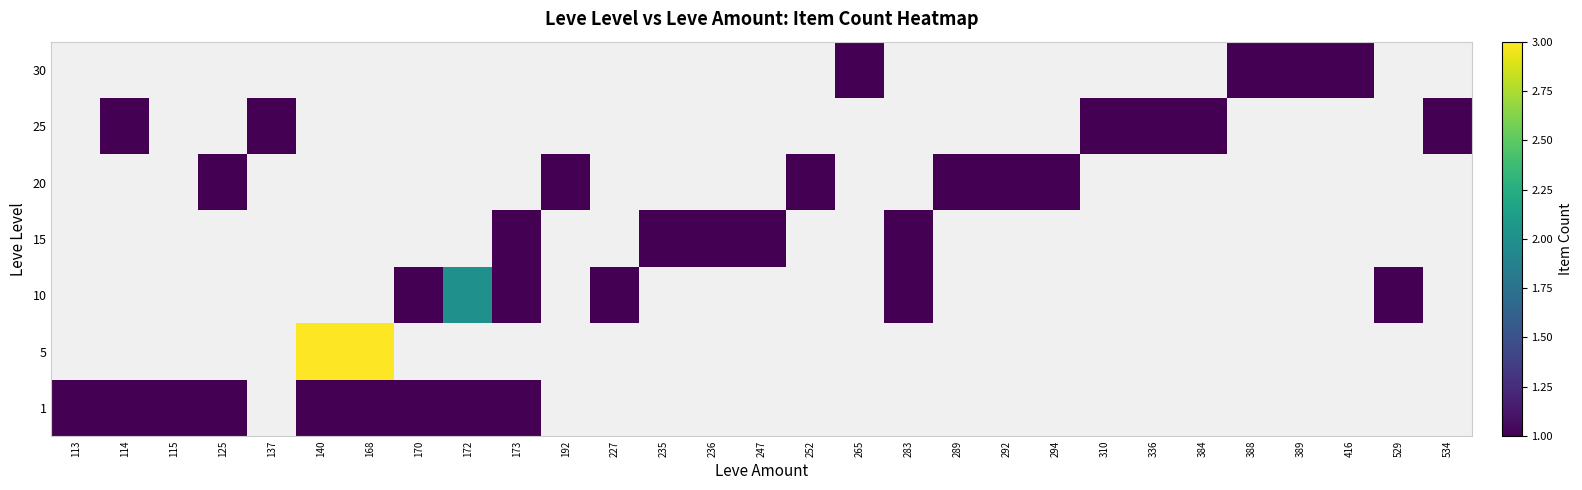

At which category does the chart reach its minimum across all series?

113